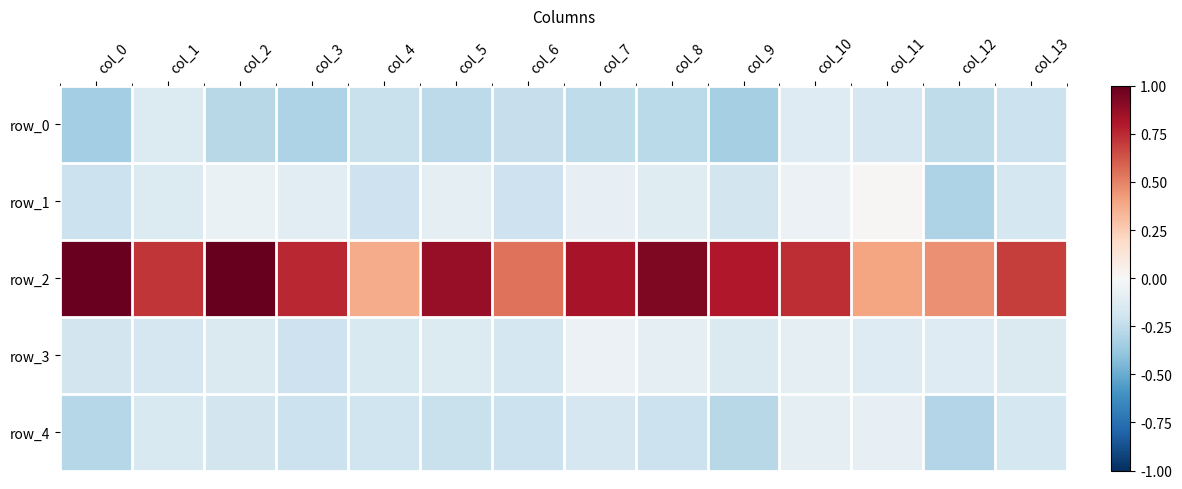

What is the sum of all row_3 values?

-1.9